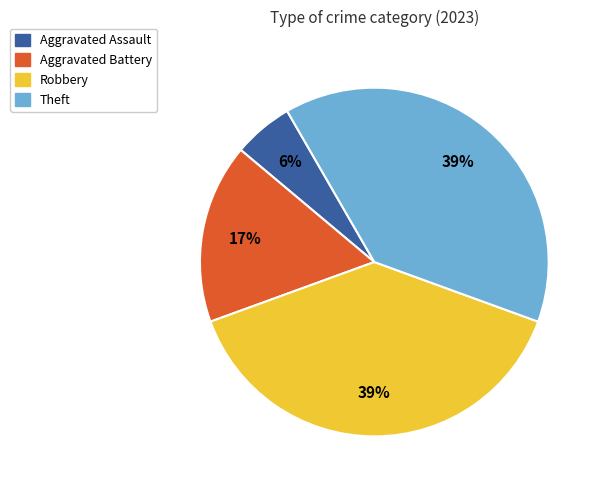

To the nearest percent, what is the difference between the Robbery and Aggravated Battery slice percentages?

22%